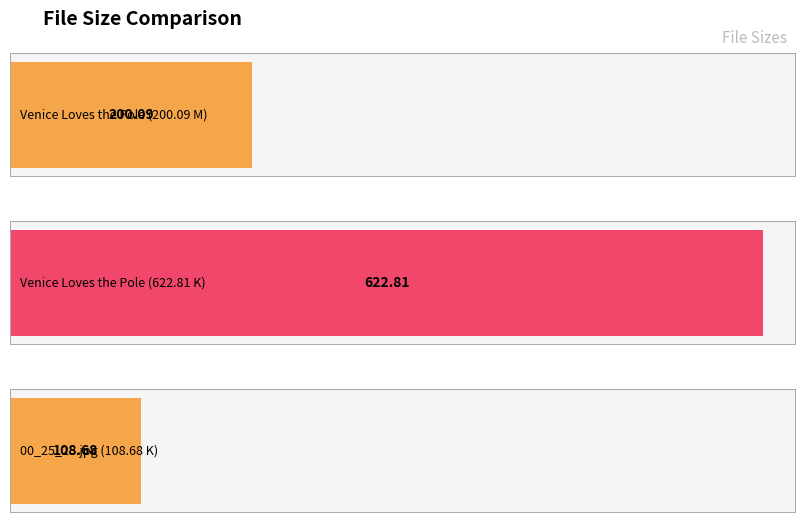

Reading left to right, what are all the values shown in this chart?

Venice Loves the Pole (200.09 M)=200.1	Venice Loves the Pole (622.81 K)=622.8	00_25_25.jpg (108.68 K)=108.7